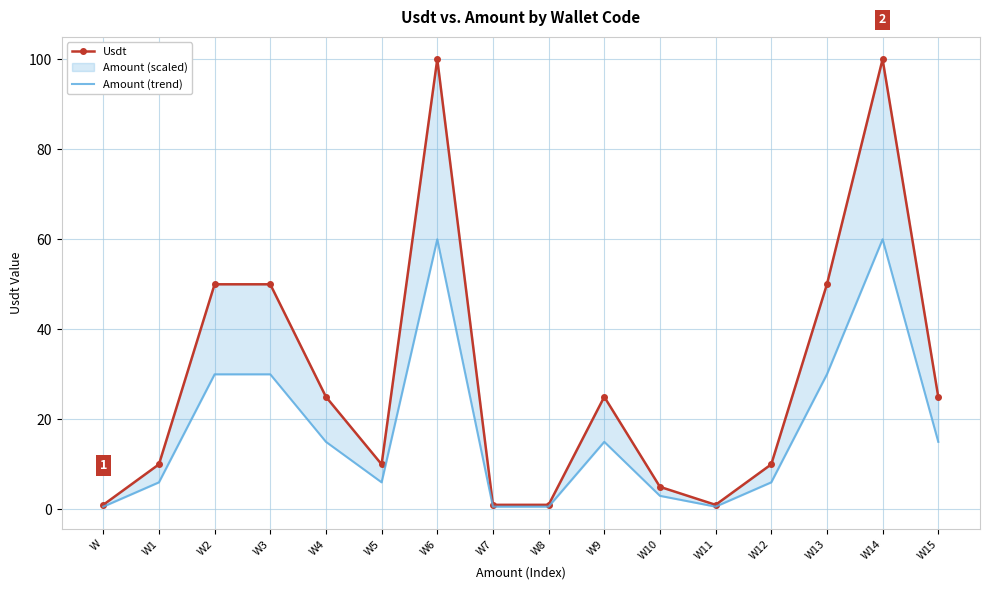

The Usdt series shows 51.5 at W14. True or false?

False